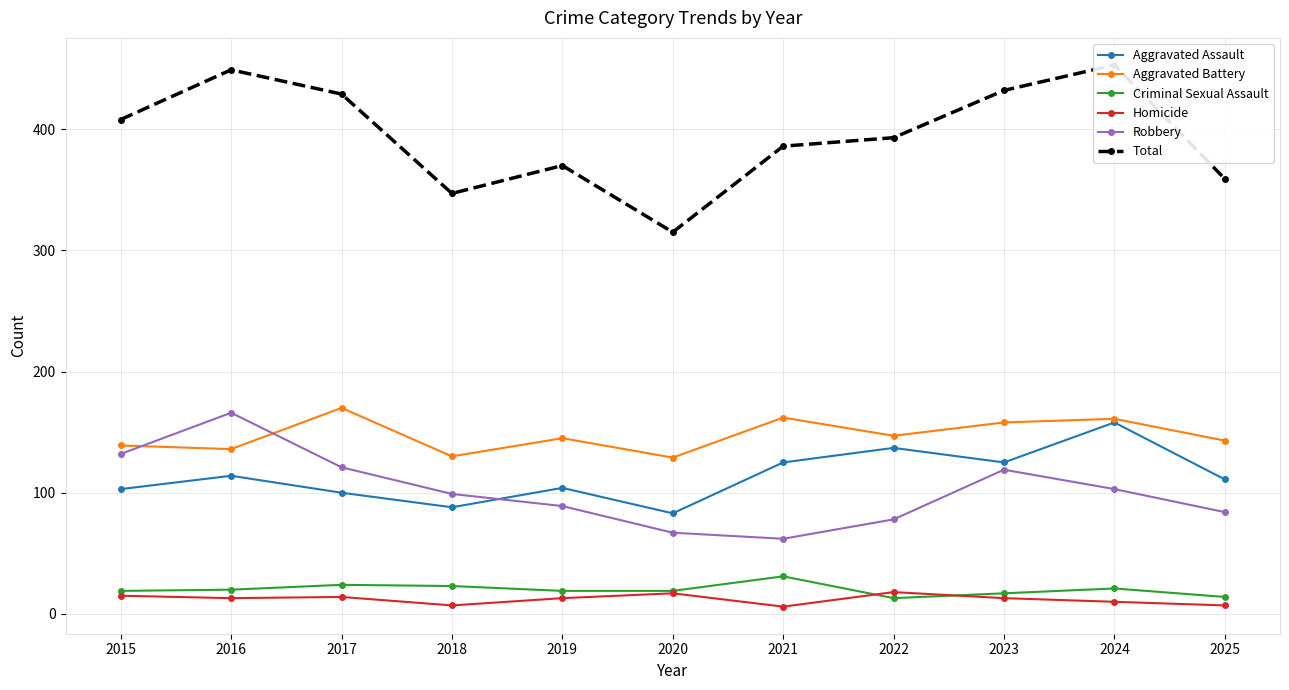

The Aggravated Assault series shows 53 at 2021. True or false?

False